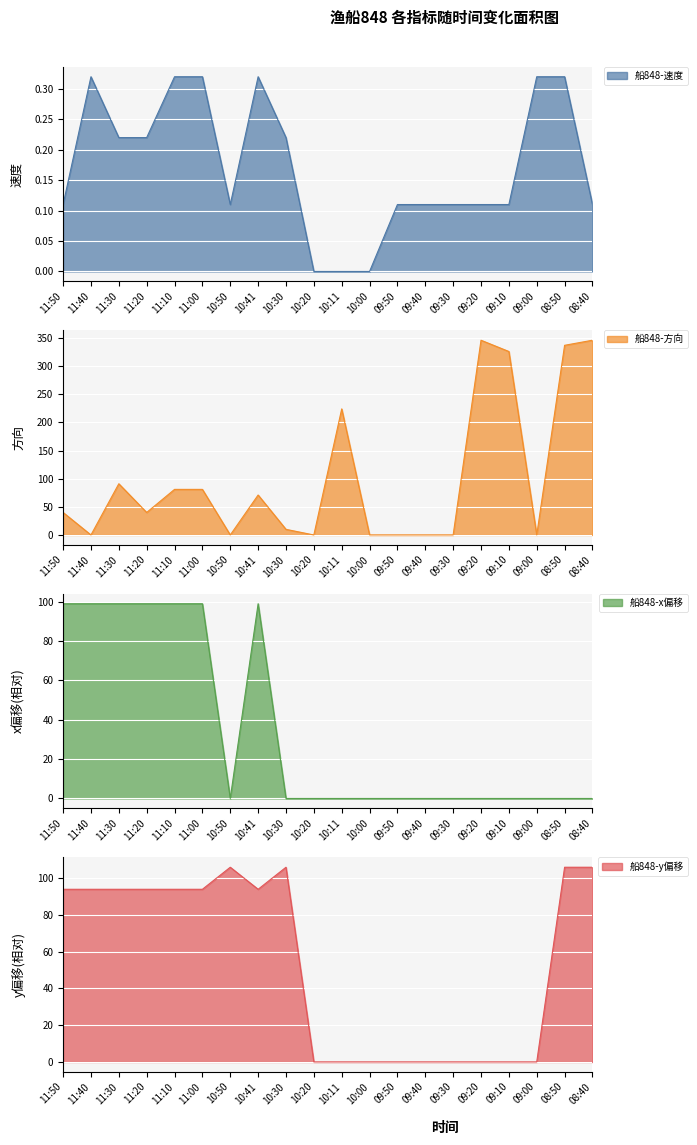

What is the label of the 8th point from the left?

10:41